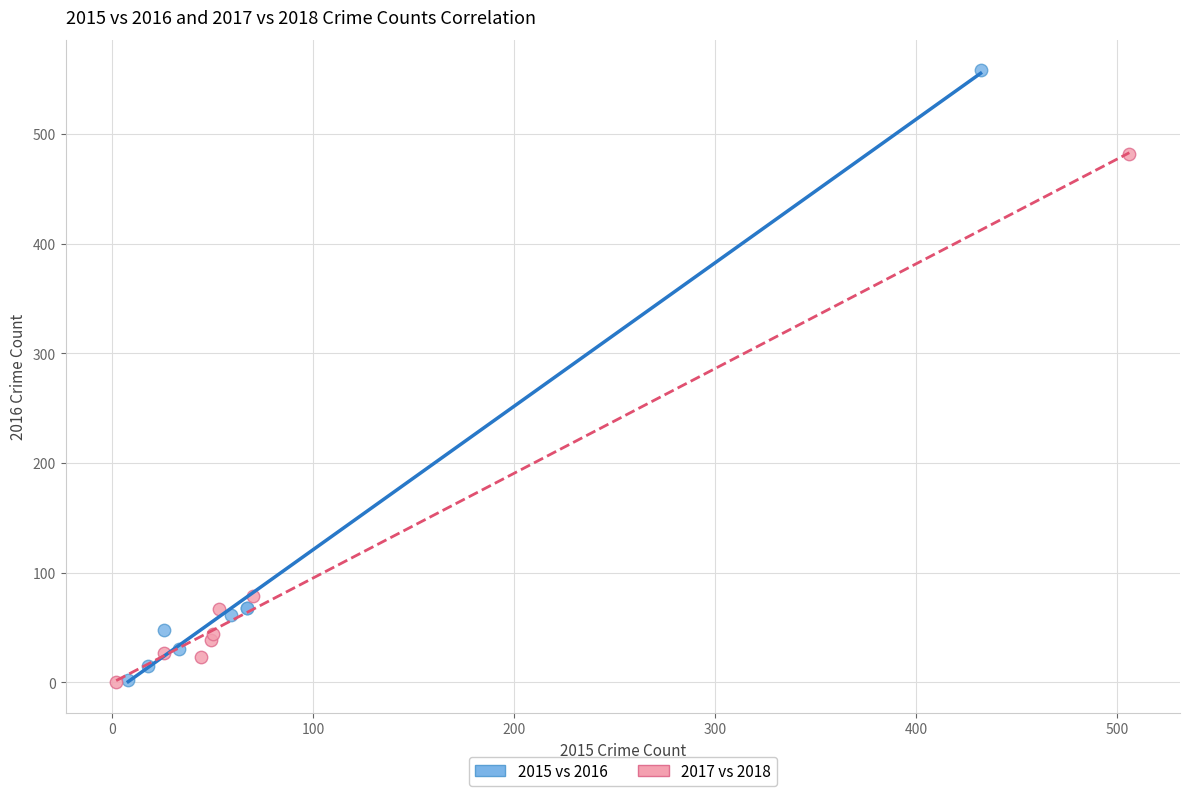

Which series has the largest Y range (max minus min)?

2015 vs 2016